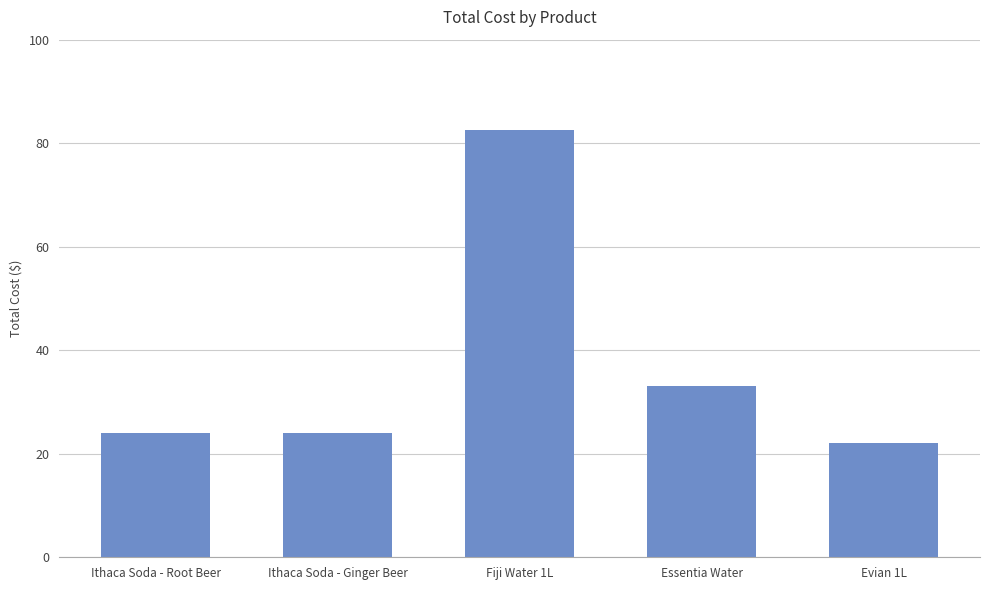

Which has a higher value, Evian 1L or Essentia Water?

Essentia Water